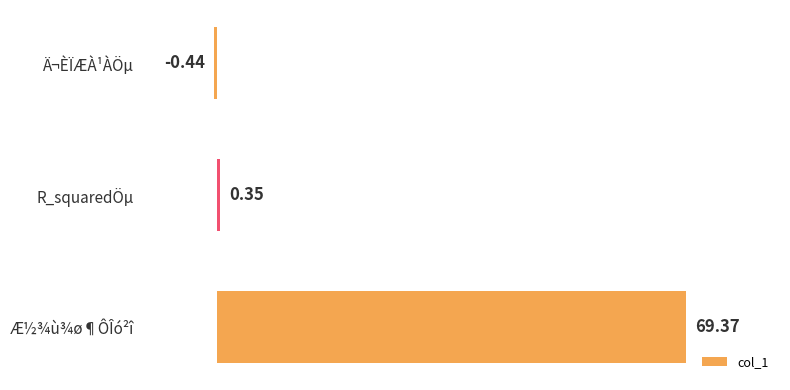

Which label corresponds to the largest value in the chart?

Æ½¾ù¾ø¶ÔÎó²î